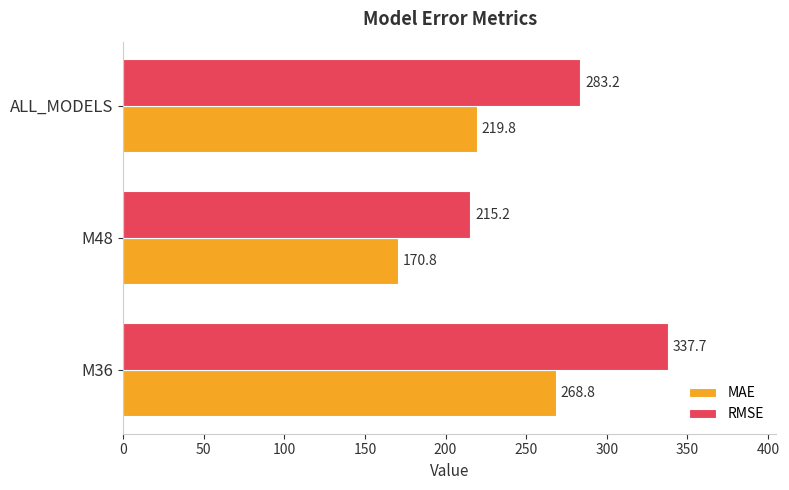

Which series has the largest range (max minus min)?

RMSE